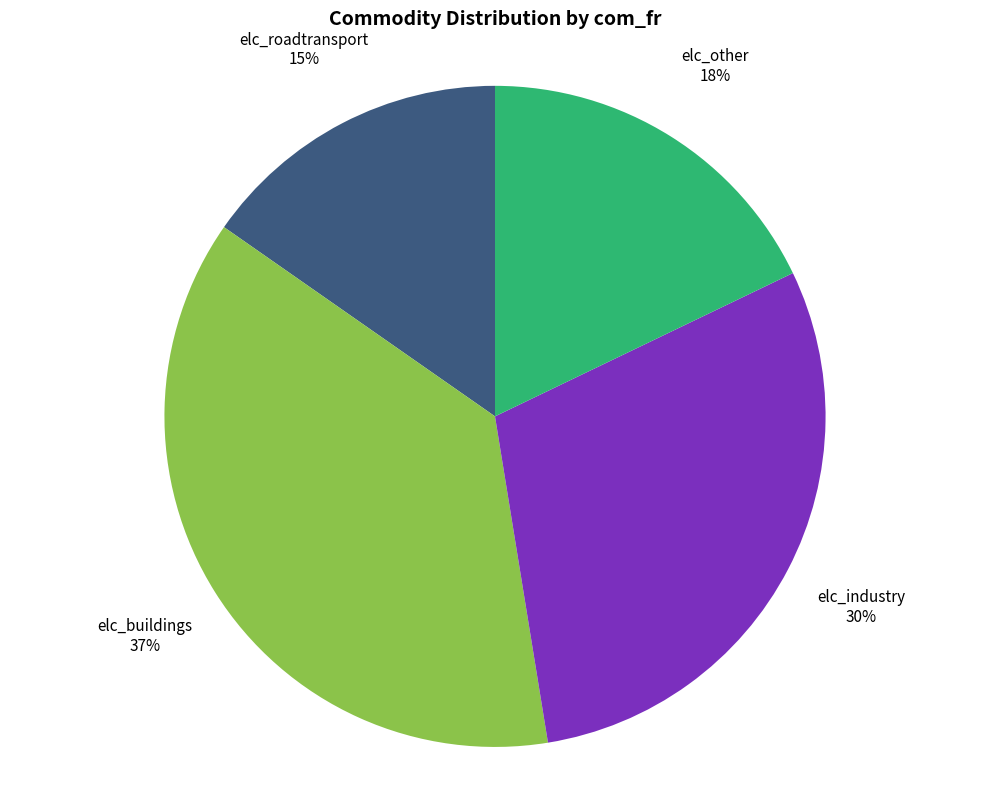

Does any single category account for the majority?

No